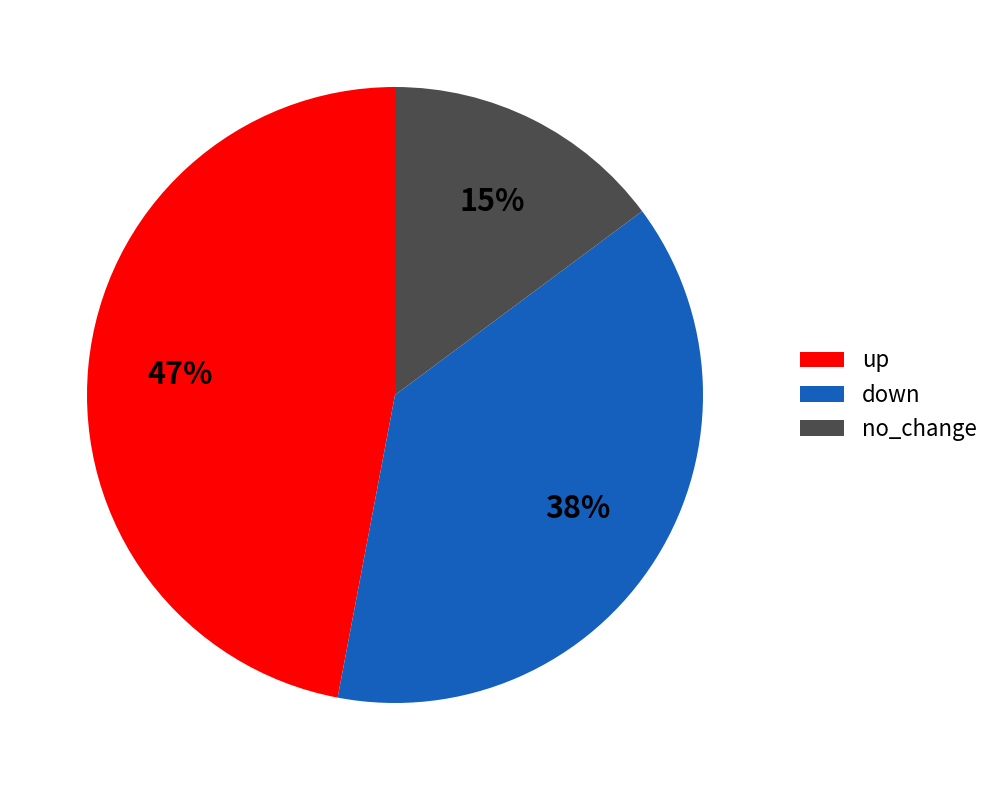

Is there any slice that represents more than half of the pie?

No